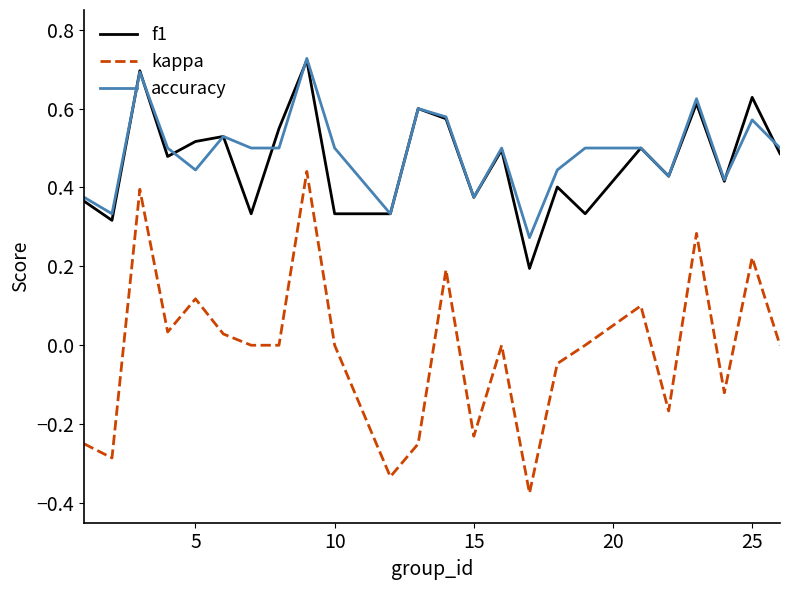

What are all the series names shown in the legend?

f1, kappa, accuracy